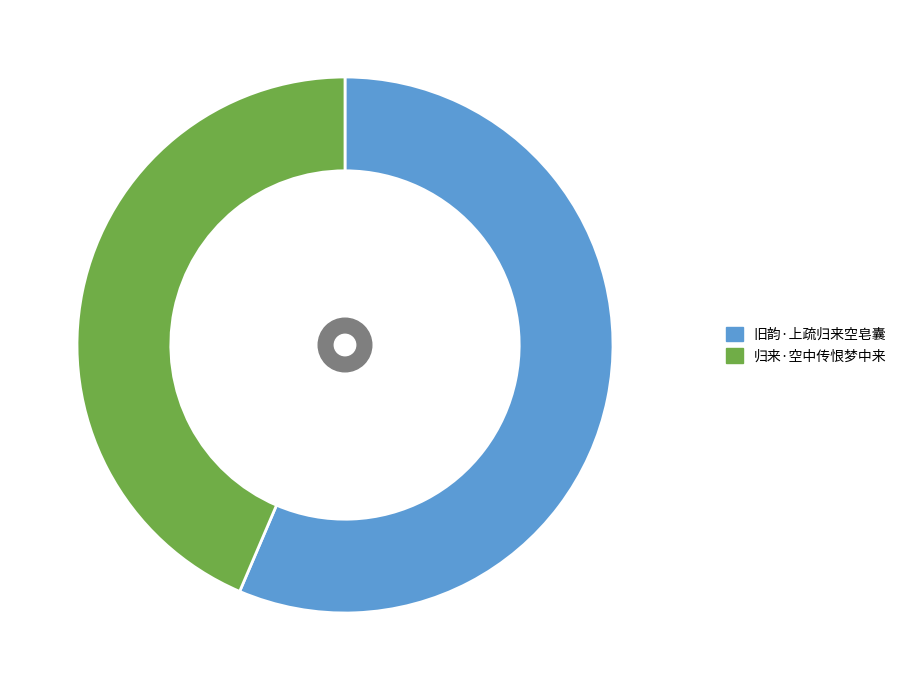

Count the number of slices in the pie.

2